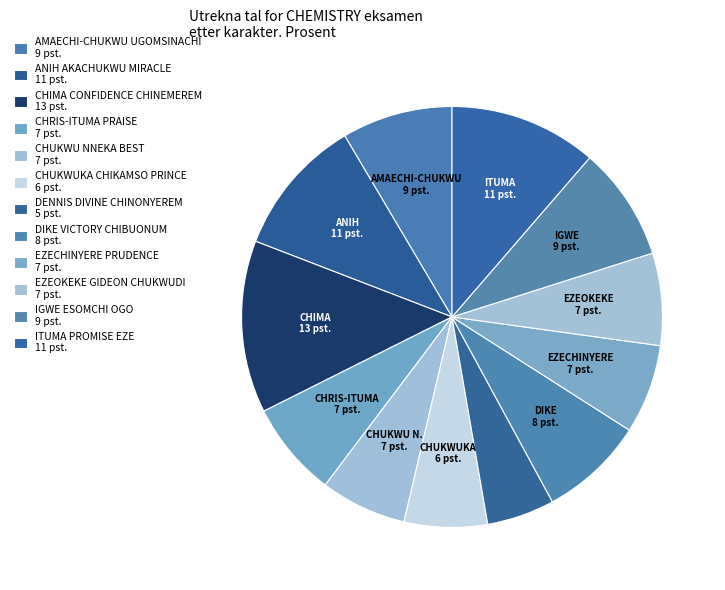

To the nearest percent, what is the combined percentage of CHUKWUKA CHIKAMSO PRINCE and CHUKWU NNEKA BEST?

13%